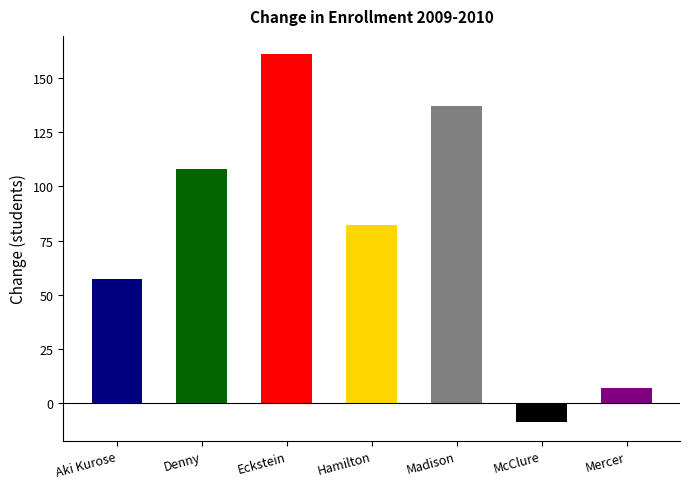

Reading left to right, list all the values displayed in this chart.

57	108	161	82	137	-9	7